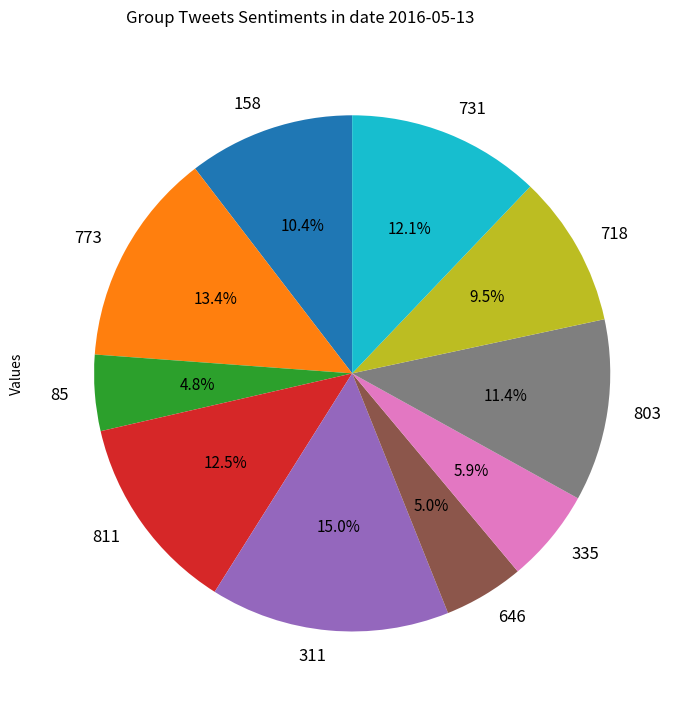

Which slice is the largest?

311